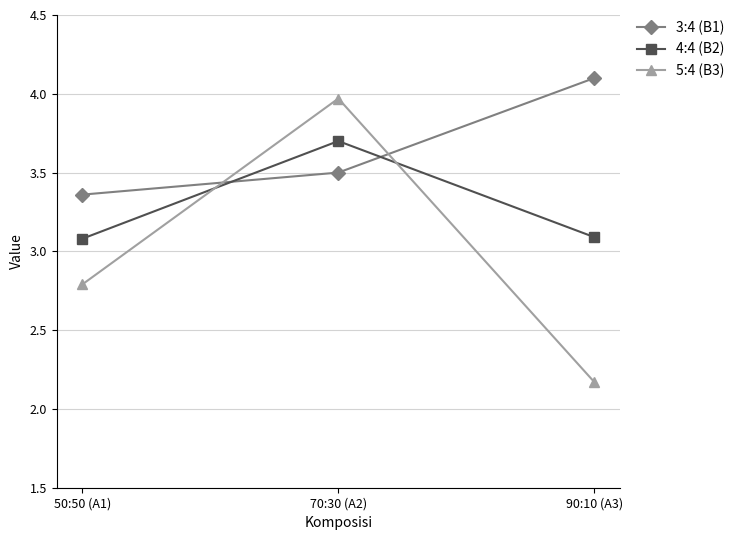

Between 50:50 (A1) and 90:10 (A3), which series saw the biggest shift?

3:4 (B1)